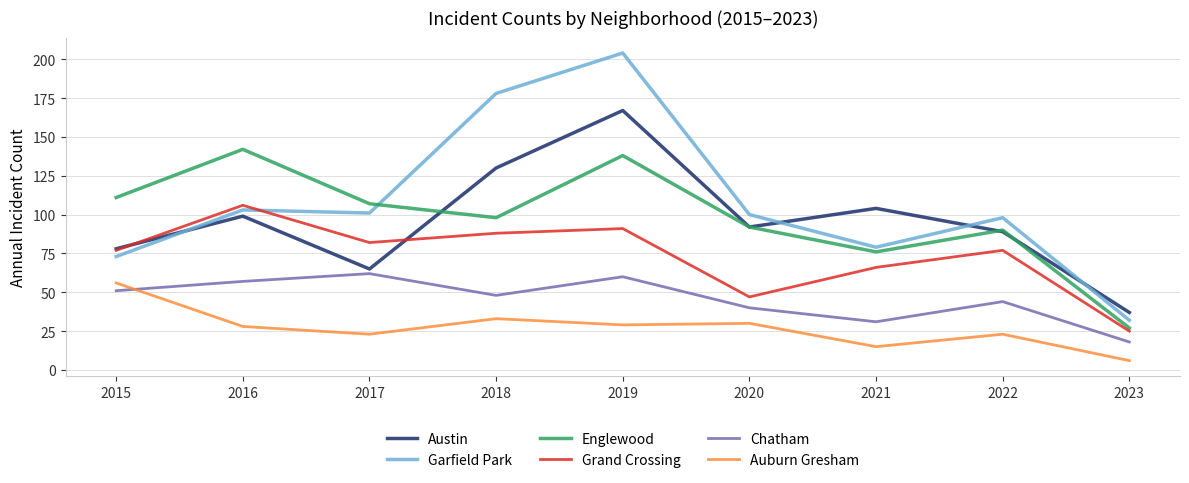

At which label does Auburn Gresham first exceed 28?

2015